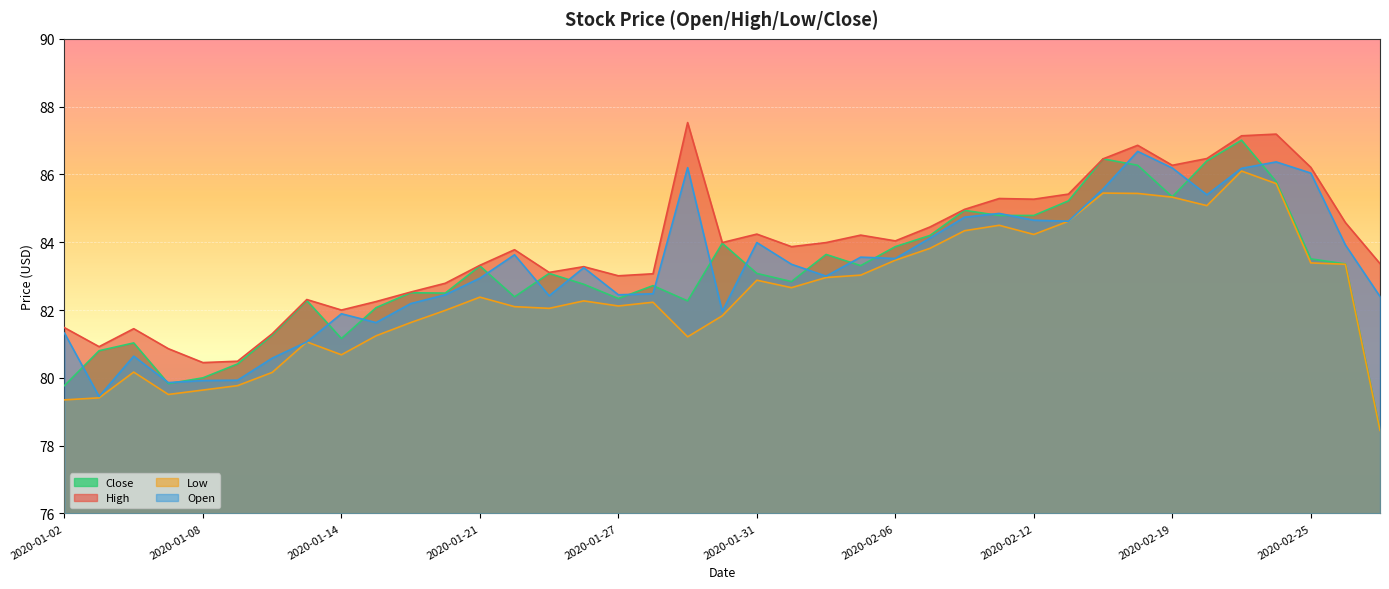

How many distinct data groups are displayed?

4